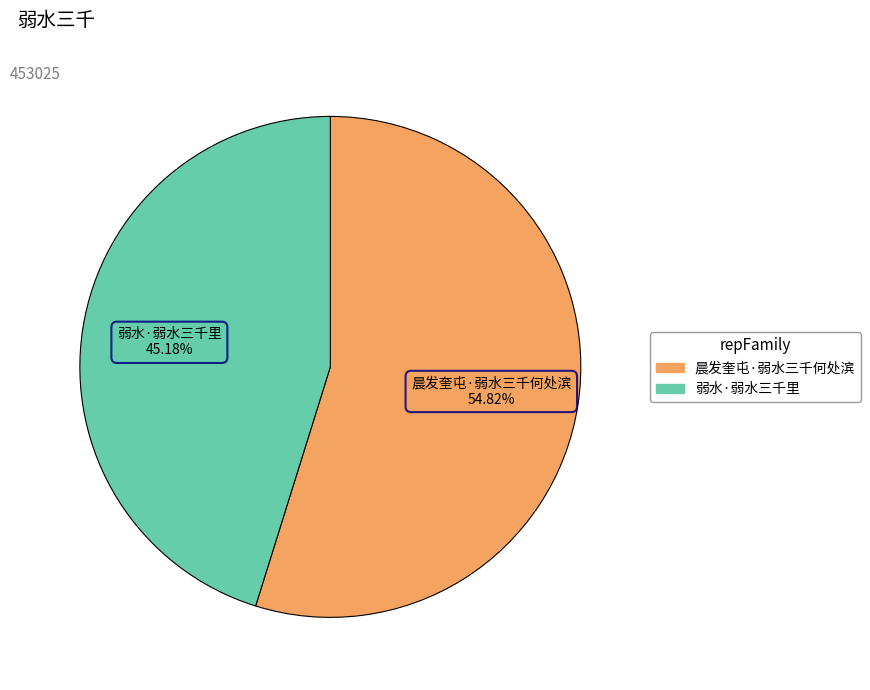

What portion of the pie excludes 晨发奎屯·弱水三千何处滨?

45.2%